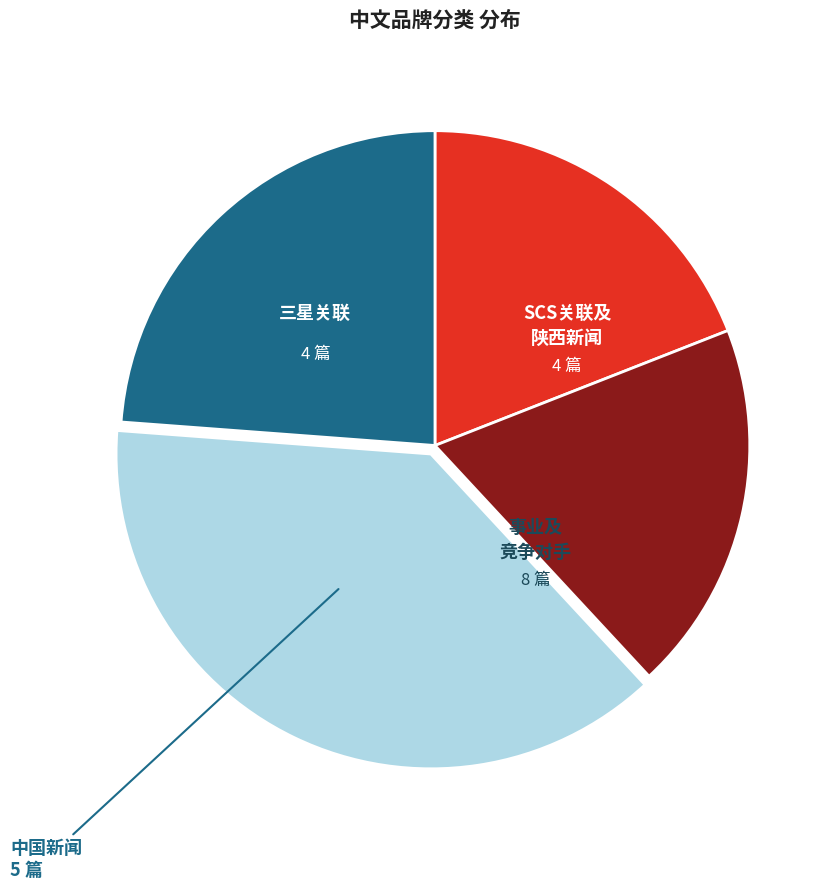

Is there a majority slice in this chart?

No